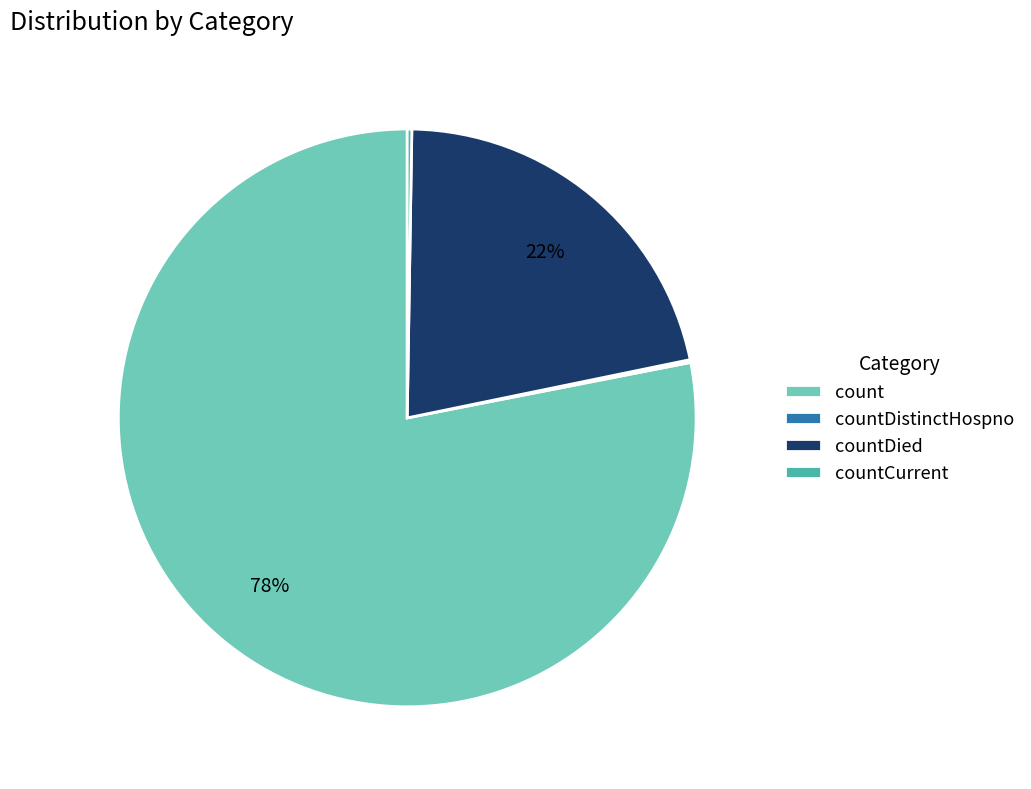

Which category has the biggest portion of the pie?

count